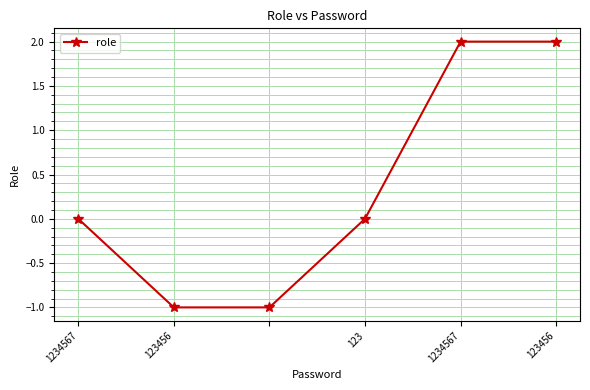

True or false: there are more than 1 points higher than both neighbors.

False